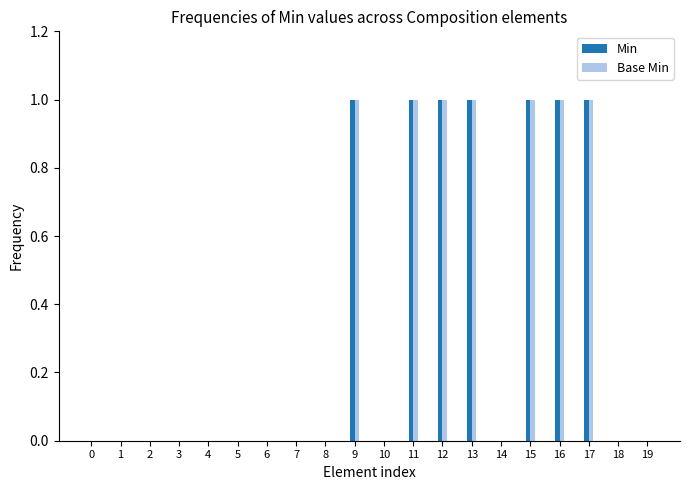

Is the value of Base Min at 16 greater than the value of Min at 3?

Yes